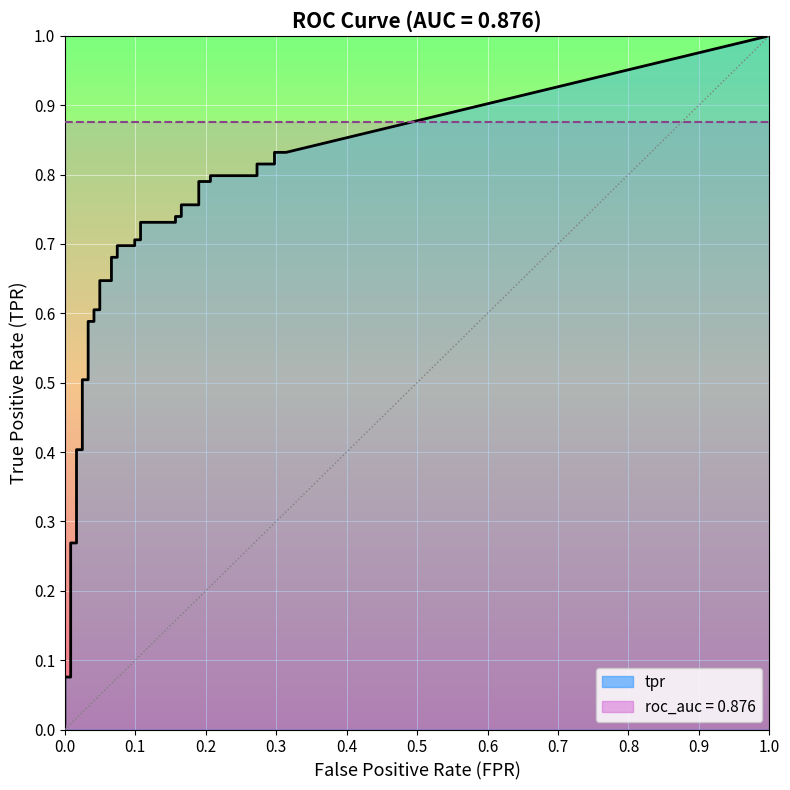

True or false: fpr has more than 0 points higher than both neighbors.

False